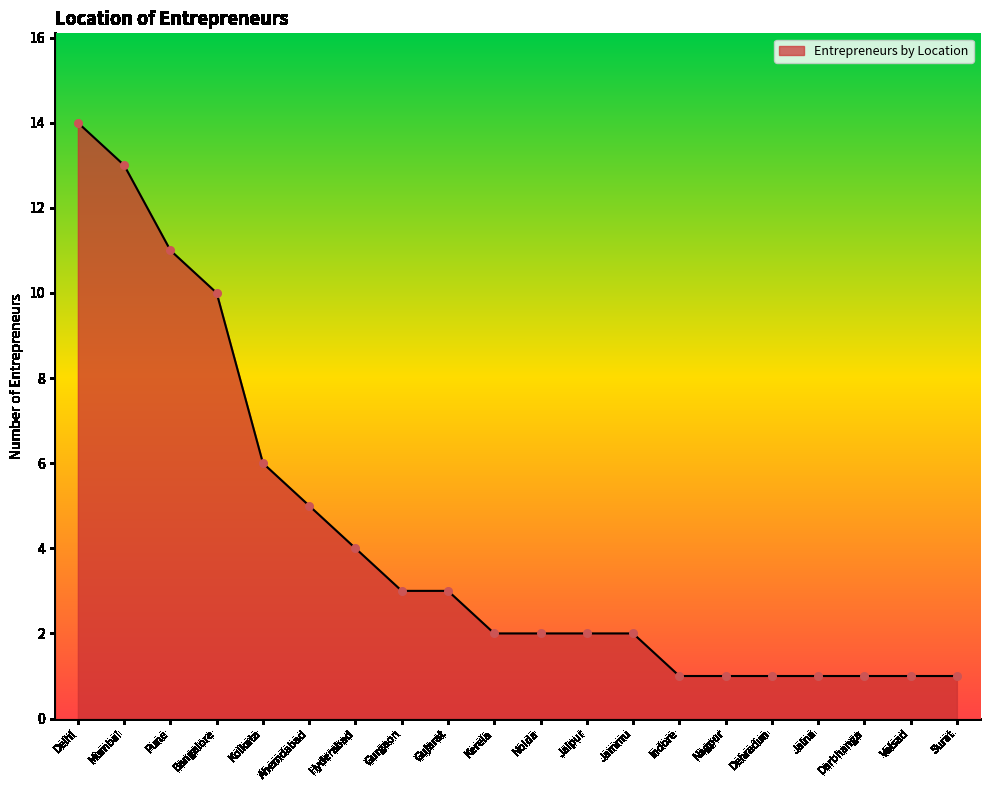

What is the ratio of the value at Gujarat to the value at Noida?

1.5